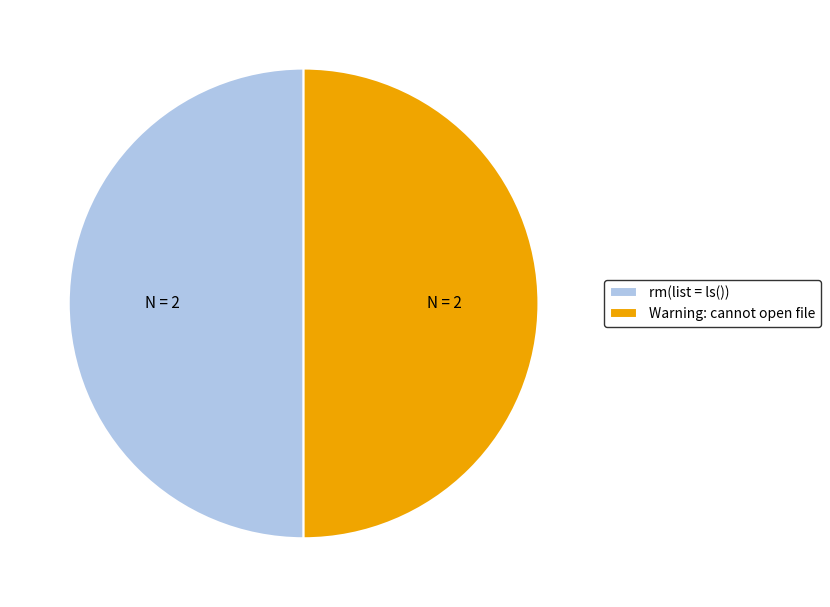

Combined, do Warning: cannot open file and rm(list = ls()) account for over 50%?

Yes